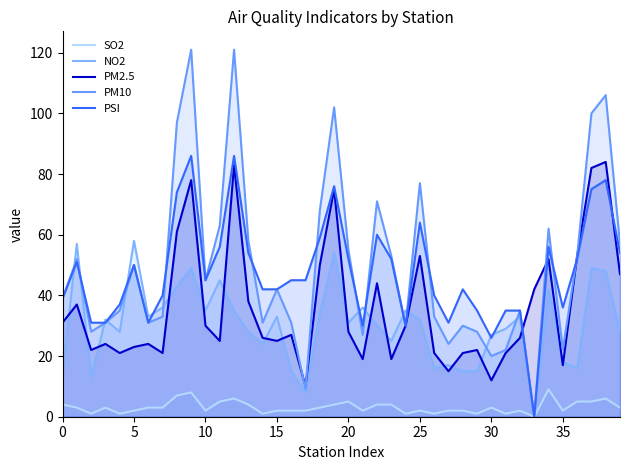

Reading left to right, extract all data points from this chart.

SO2: 4	3	1	3	1	2	3	3	7	8	2	5	6	4	1	2	2	2	3	4	5	2	4	4	1	2	1	2	2	1	3	1	2	0	9	2	5	5	6	3
NO2: 14	57	13	32	28	58	33	36	43	49	35	45	35	28	24	33	15	8	34	54	31	36	30	25	35	32	16	17	15	15	27	29	33	0	42	18	16	49	48	28
PM2.5: 31	37	22	24	21	23	24	21	61	78	30	25	83	38	26	25	27	10	50	75	28	19	44	19	30	53	21	15	21	22	12	21	26	42	52	17	53	82	84	47
PM10: 39	52	28	31	35	50	31	33	97	121	45	63	121	58	31	42	31	9	68	102	55	27	71	53	30	77	33	24	30	28	20	22	35	0	62	22	53	100	106	57
PSI: 39	51	31	31	37	50	31	40	74	86	45	56	86	54	42	42	45	45	59	76	52	30	60	52	30	64	40	31	42	35	26	35	35	0	56	36	52	75	78	54